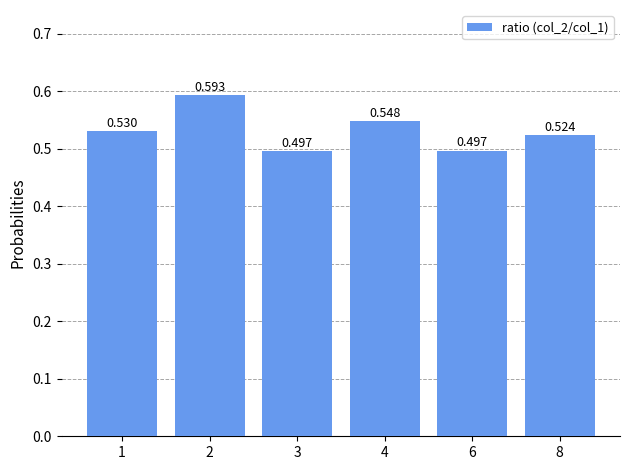

Does the chart contain any negative values?

No